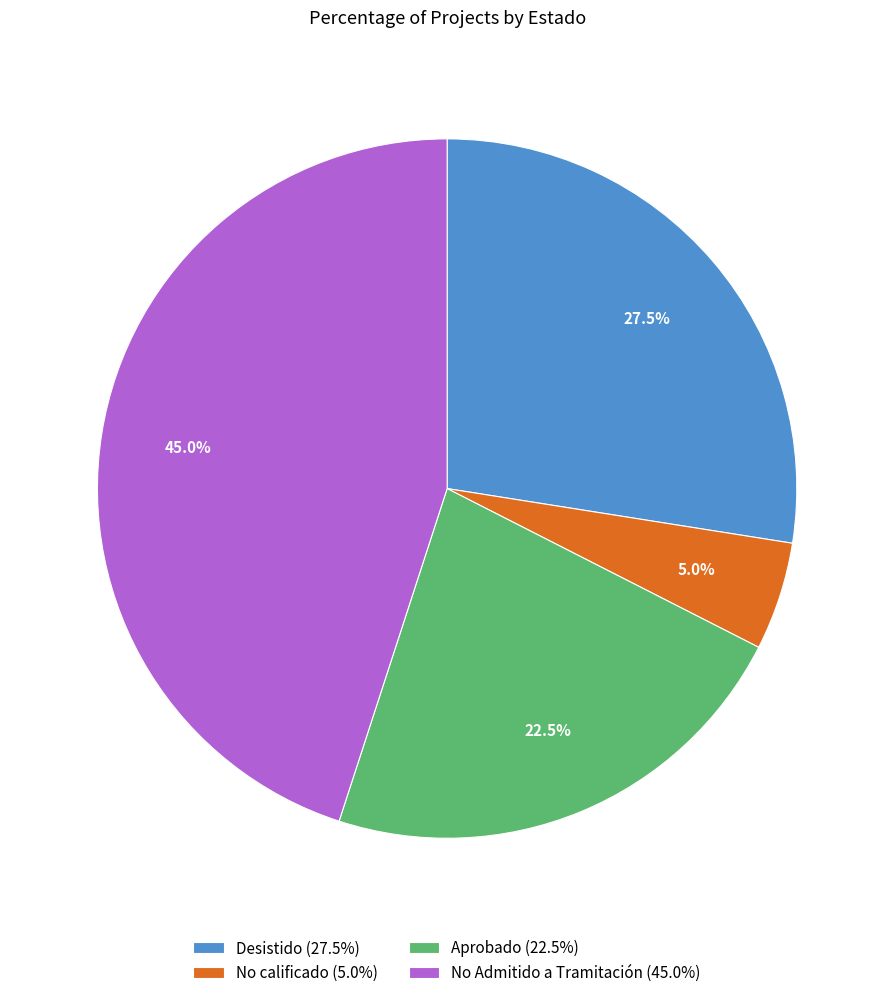

Rank the categories by value from highest to lowest.

No Admitido a Tramitación (45.0%), Desistido (27.5%), Aprobado (22.5%), No calificado (5.0%)